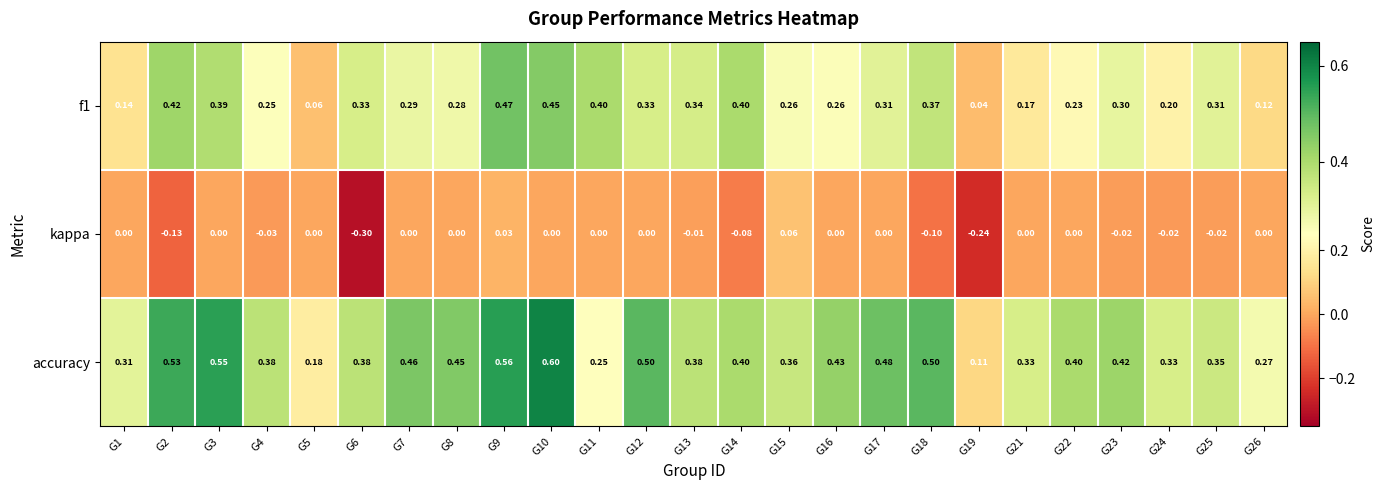

Is the value of kappa at G4 greater than the value of f1 at G11?

No